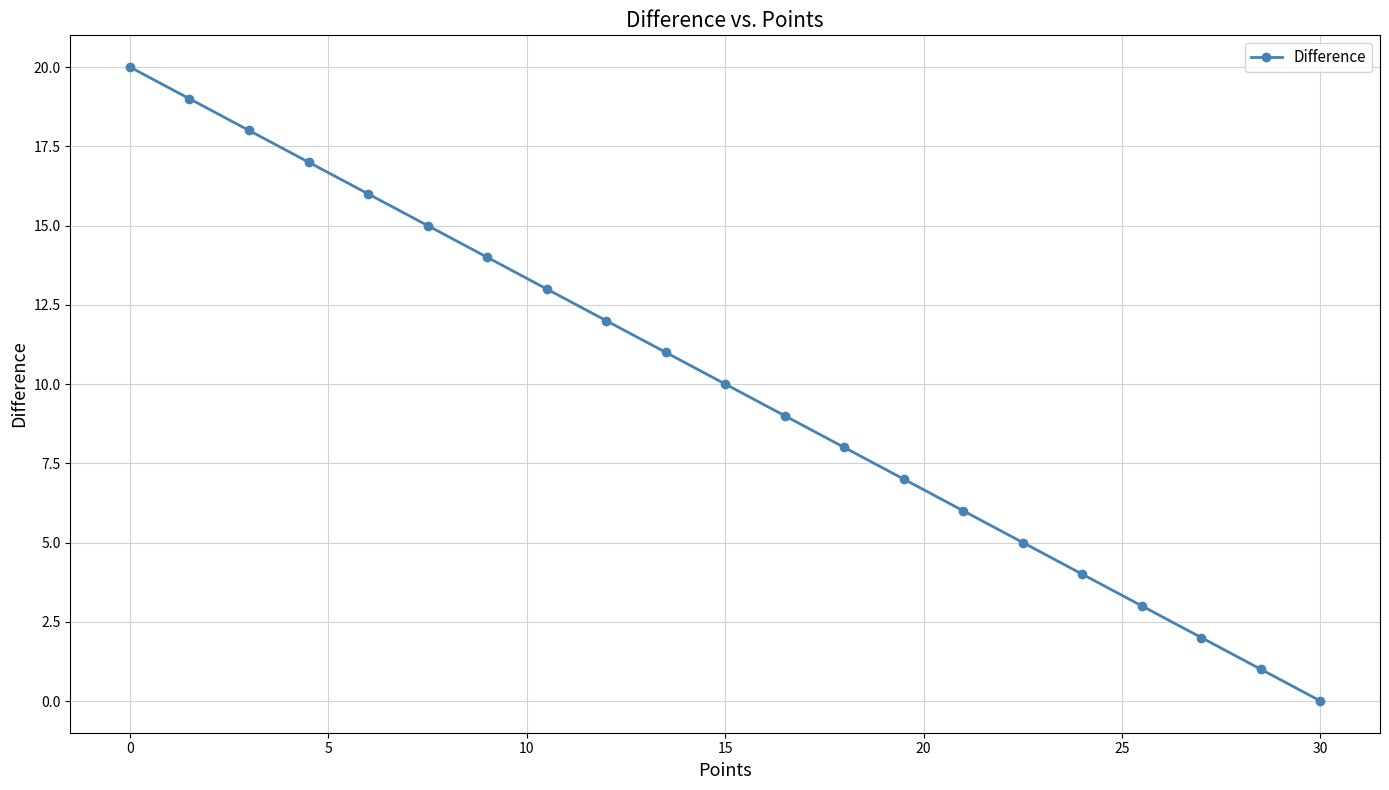

What is the difference between the maximum and minimum values?

20